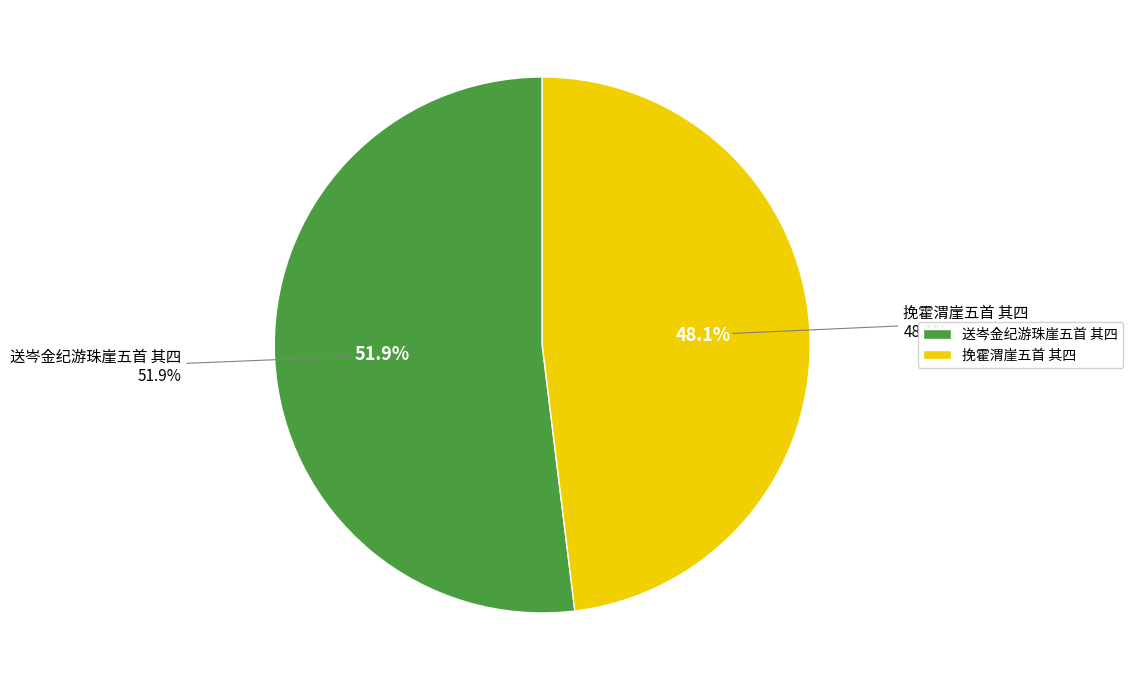

To the nearest percent, what portion does 挽霍渭崖五首 其四 represent?

48%